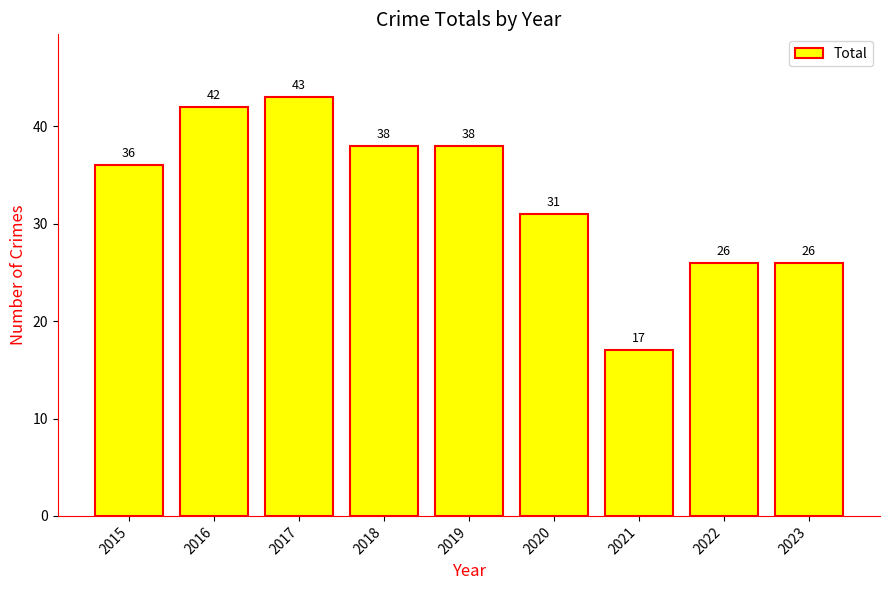

Which category has the highest value across all series?

2017